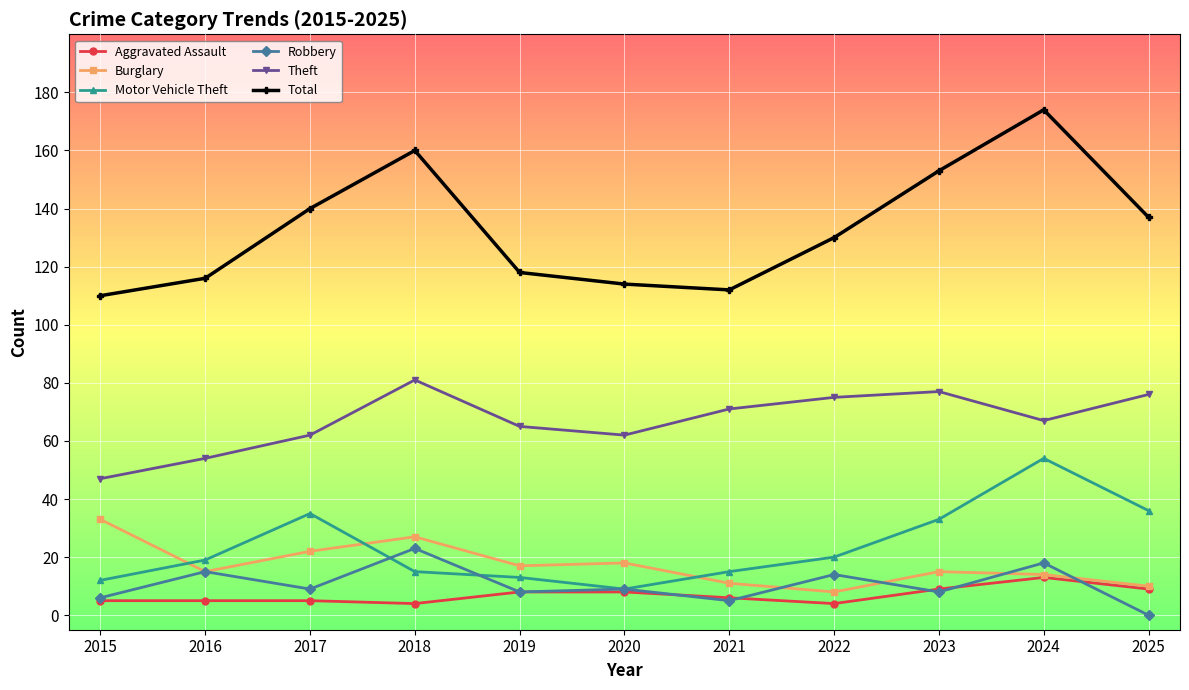

Is this an area chart (filled region under the line)?

No